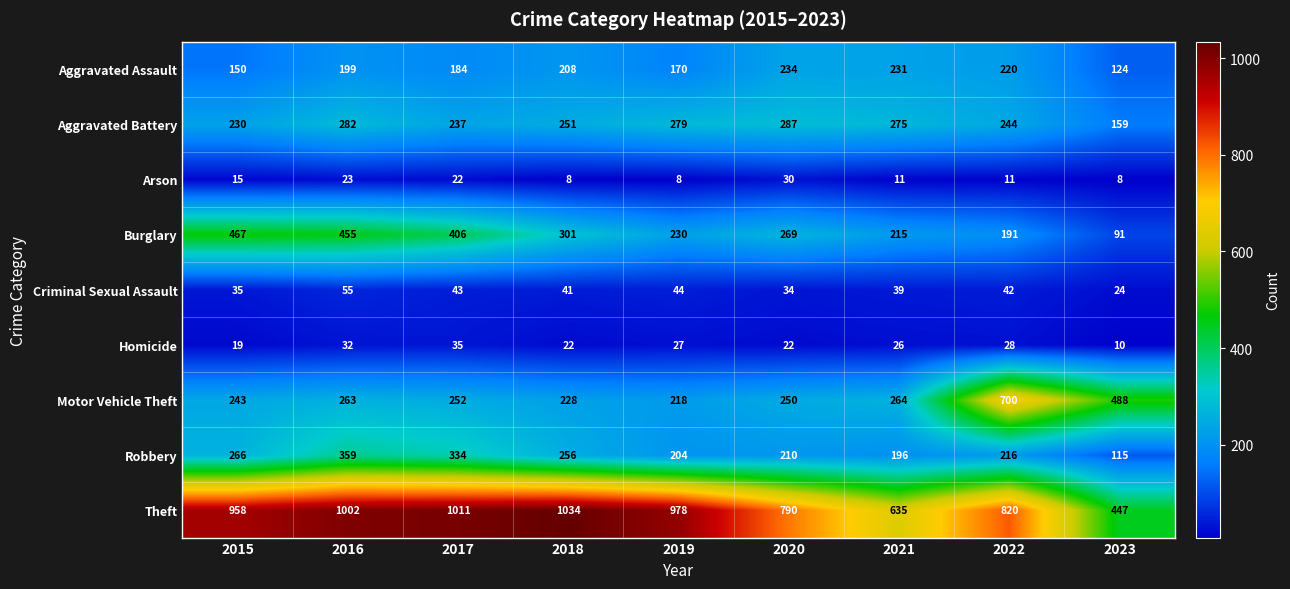

Rank the series at 2020 from highest to lowest value.

Theft, Aggravated Battery, Burglary, Motor Vehicle Theft, Aggravated Assault, Robbery, Criminal Sexual Assault, Arson, Homicide